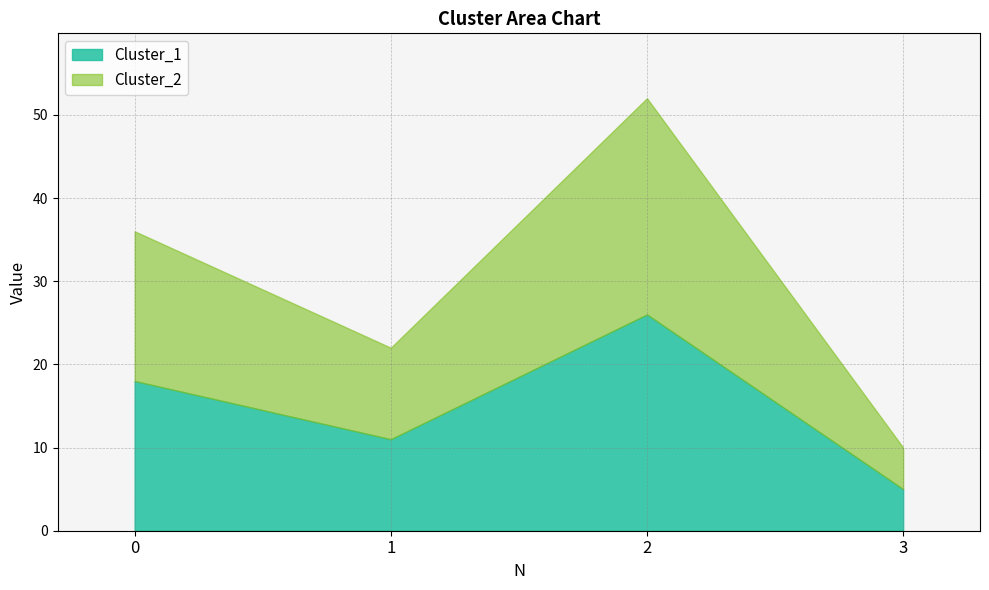

Is the value of Cluster_1 at 3 greater than the value of Cluster_2 at 2?

No